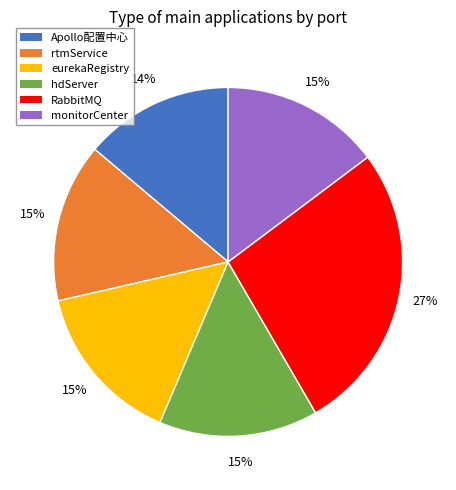

Combined, do Apollo配置中心 and eurekaRegistry account for over 50%?

No